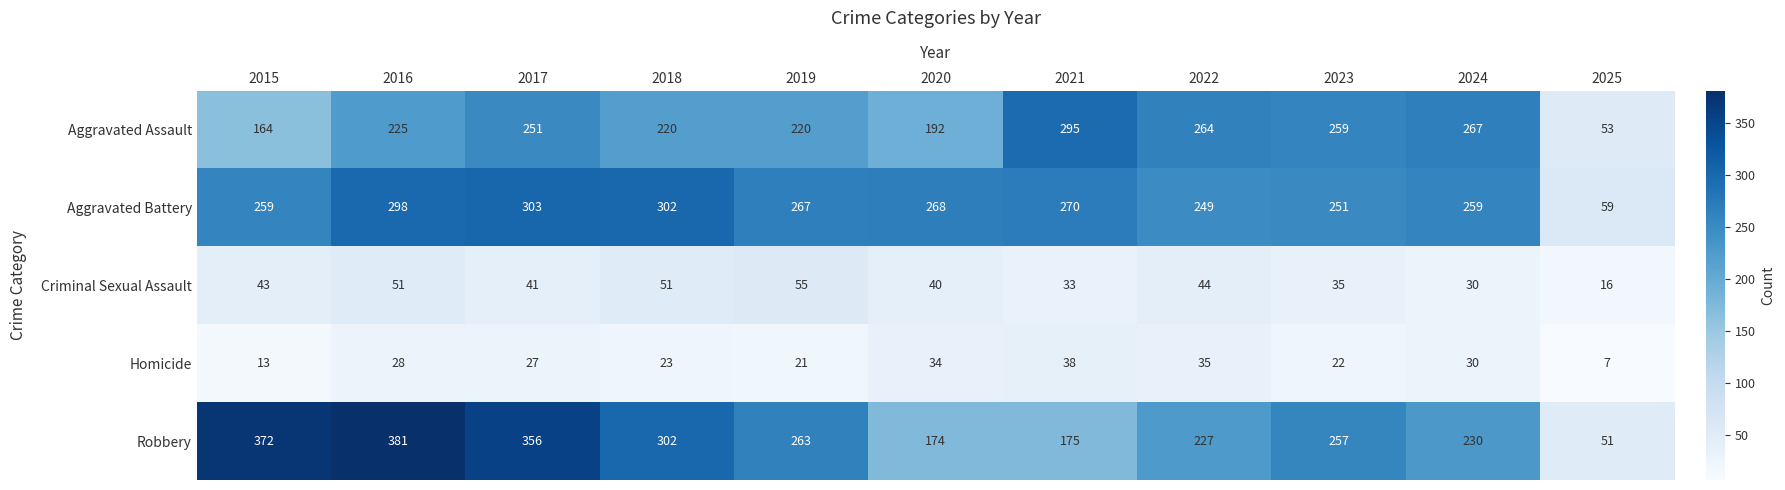

Read the Aggravated Assault value at 2022.

264